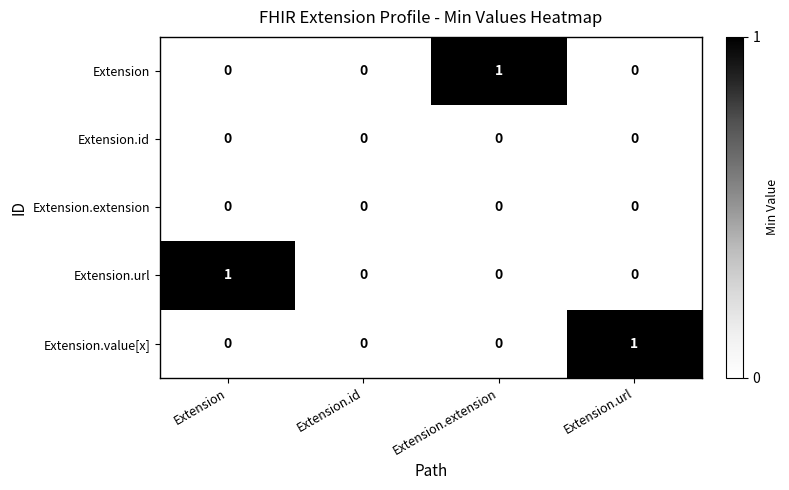

The Extension.value[x] series shows 0 at Extension.id. True or false?

True